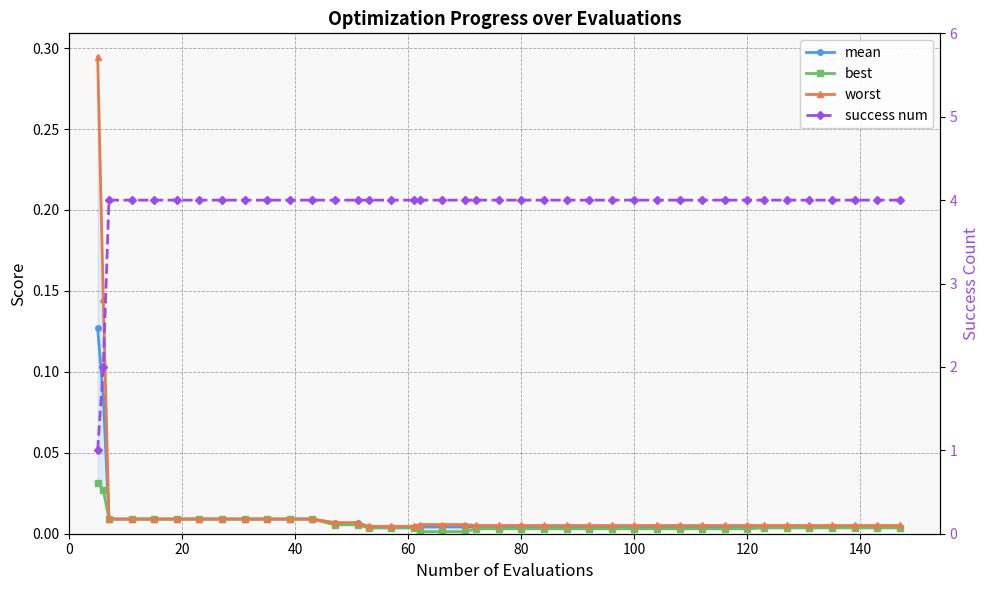

True or false: success num and mean cross at least once.

False